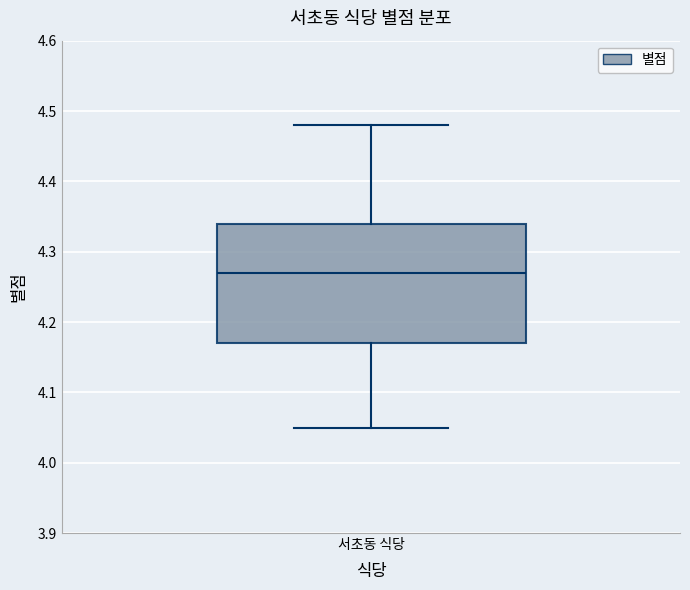

Where does the median line of the box for 서초동 식당 sit on the y-axis? The values are not printed on the chart, so give them approximately, as read against the axis.

4.27